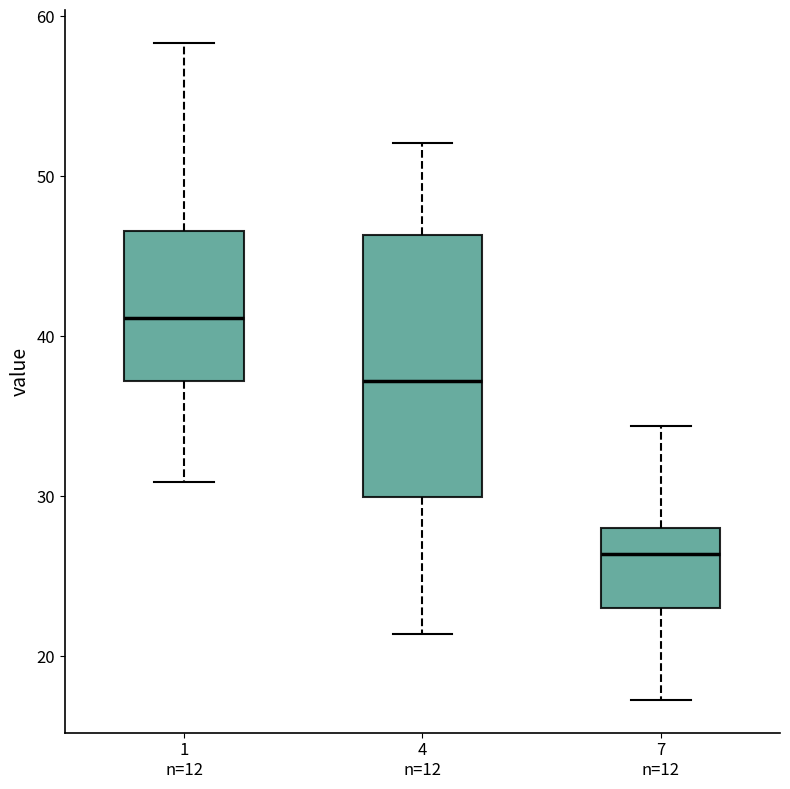

Comparing the boxes themselves (not the whiskers), which one is the tallest?

4 n=12